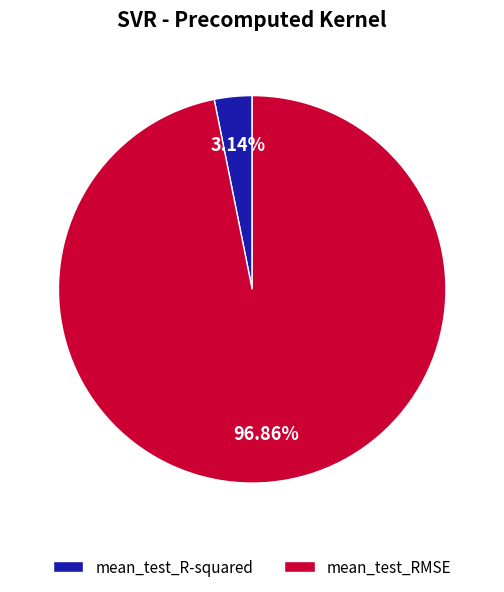

Is the sum of mean_test_RMSE and mean_test_R-squared greater than half?

Yes